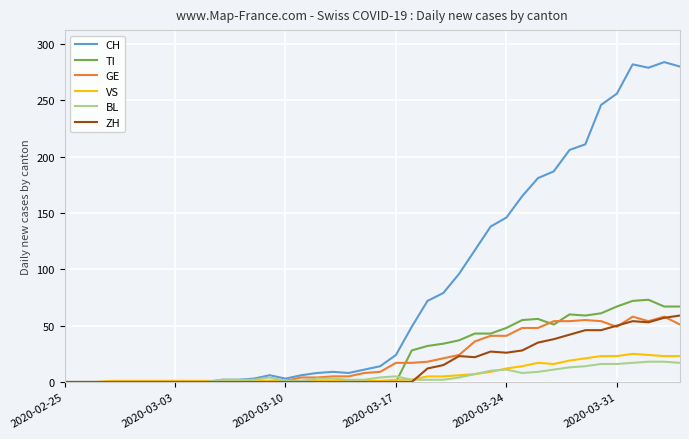

Which series has the largest range (max minus min)?

CH